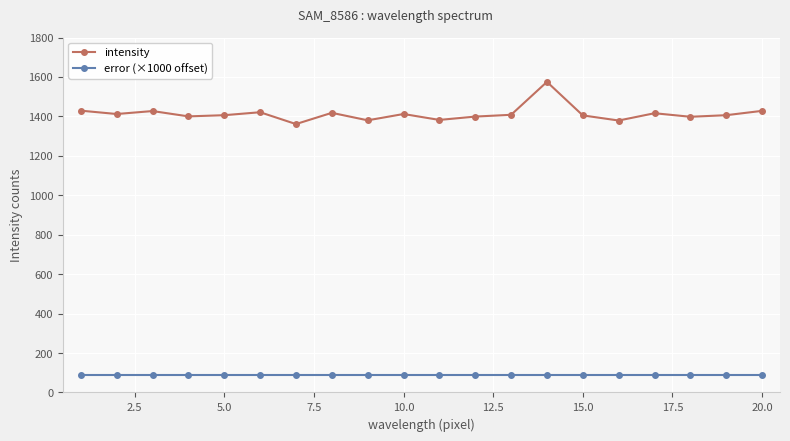

Is this an area chart (filled region under the line)?

No